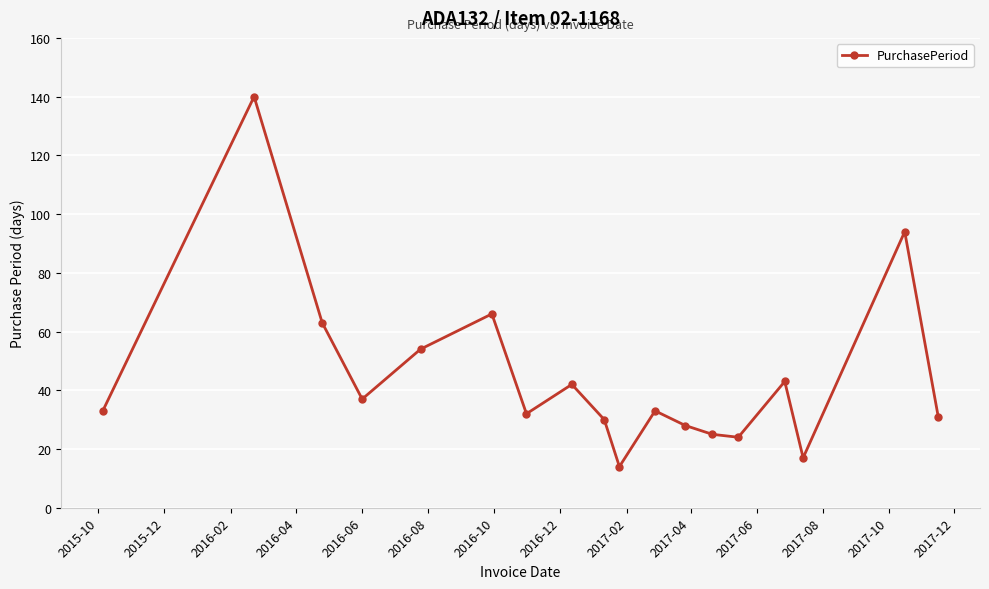

Count the number of data series in this chart.

1